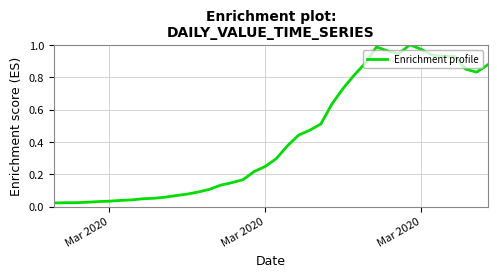

Is this an area chart (filled region under the line)?

No